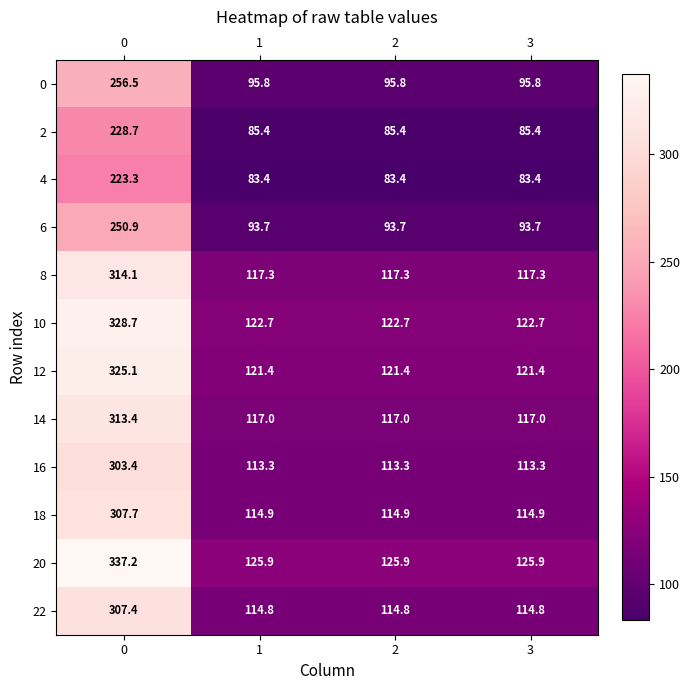

The 8 series shows 59.1 at 1. True or false?

False